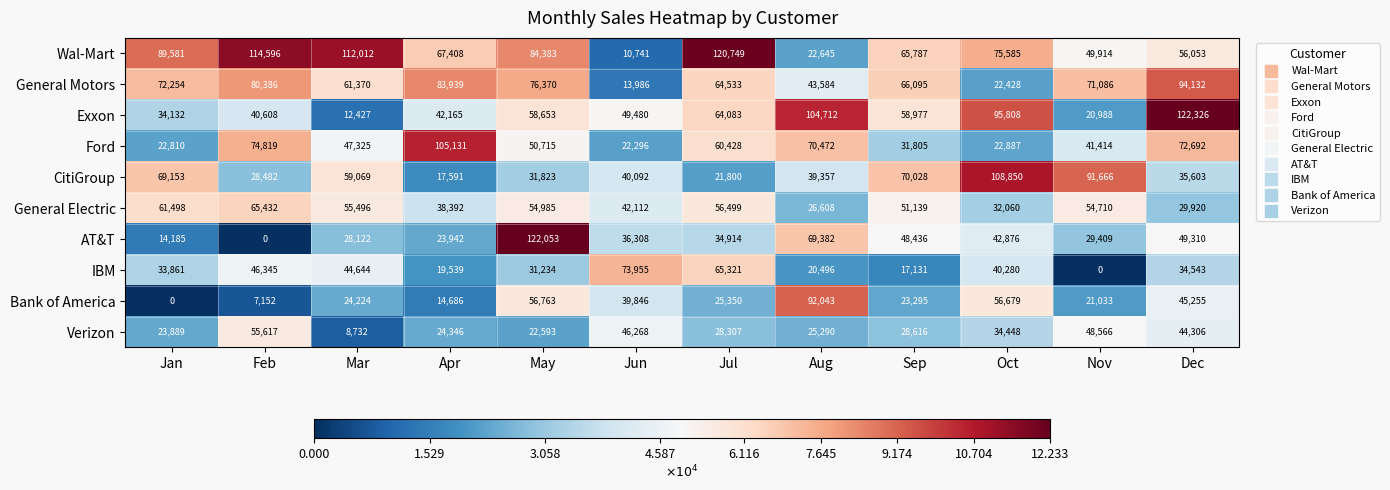

What is the spread (max minus min) of values at Mar?

103280